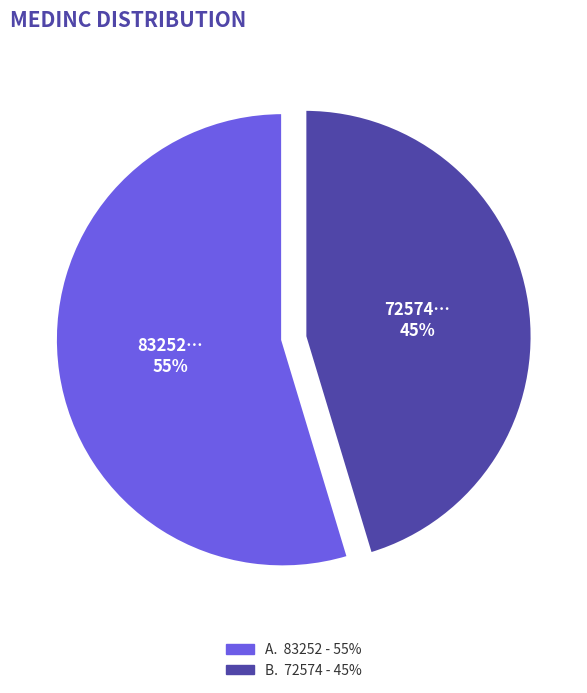

To the nearest percent, what is the average slice percentage?

50%